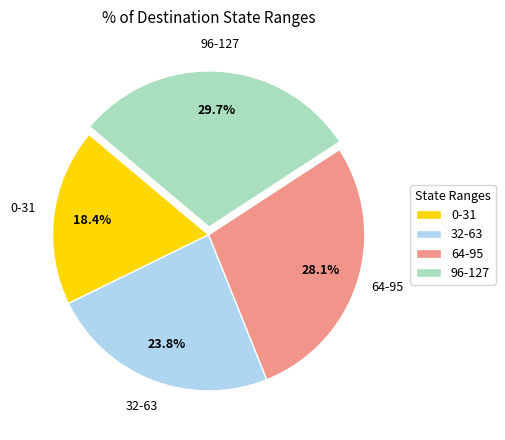

What is the ratio of the value at 96-127 to the value at 64-95?

1.1